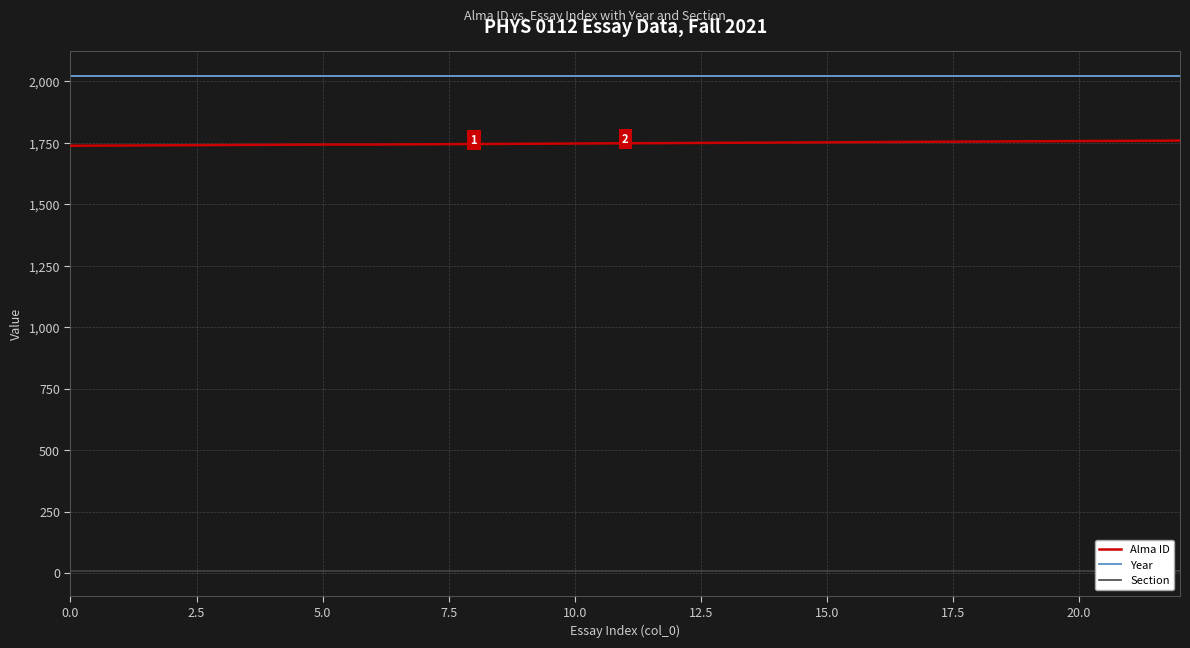

The value of Year at 0.0 is 2021. True or false?

True